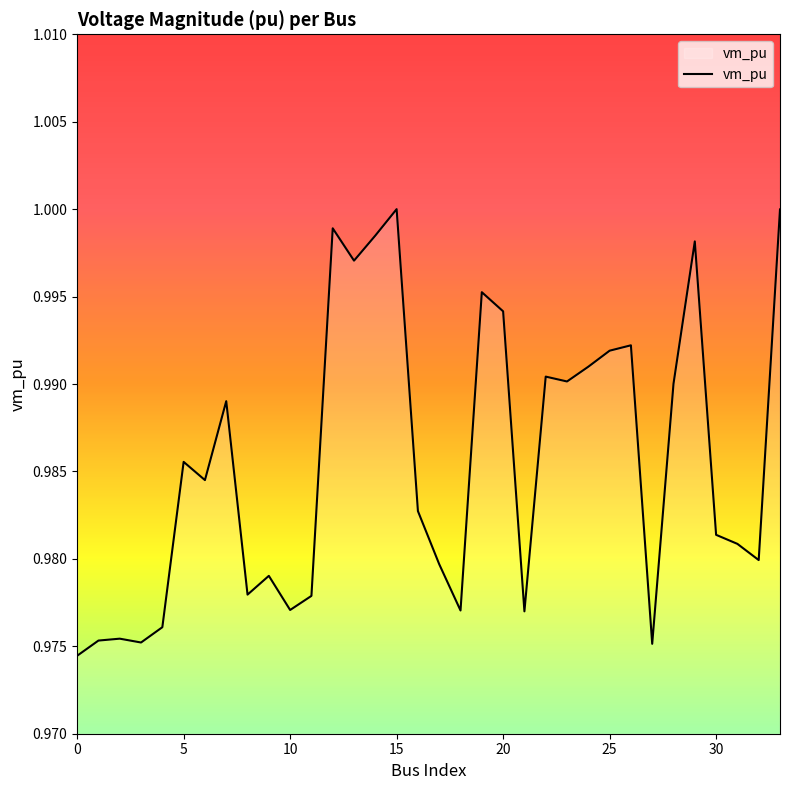

How many lines are shown in the chart?

1